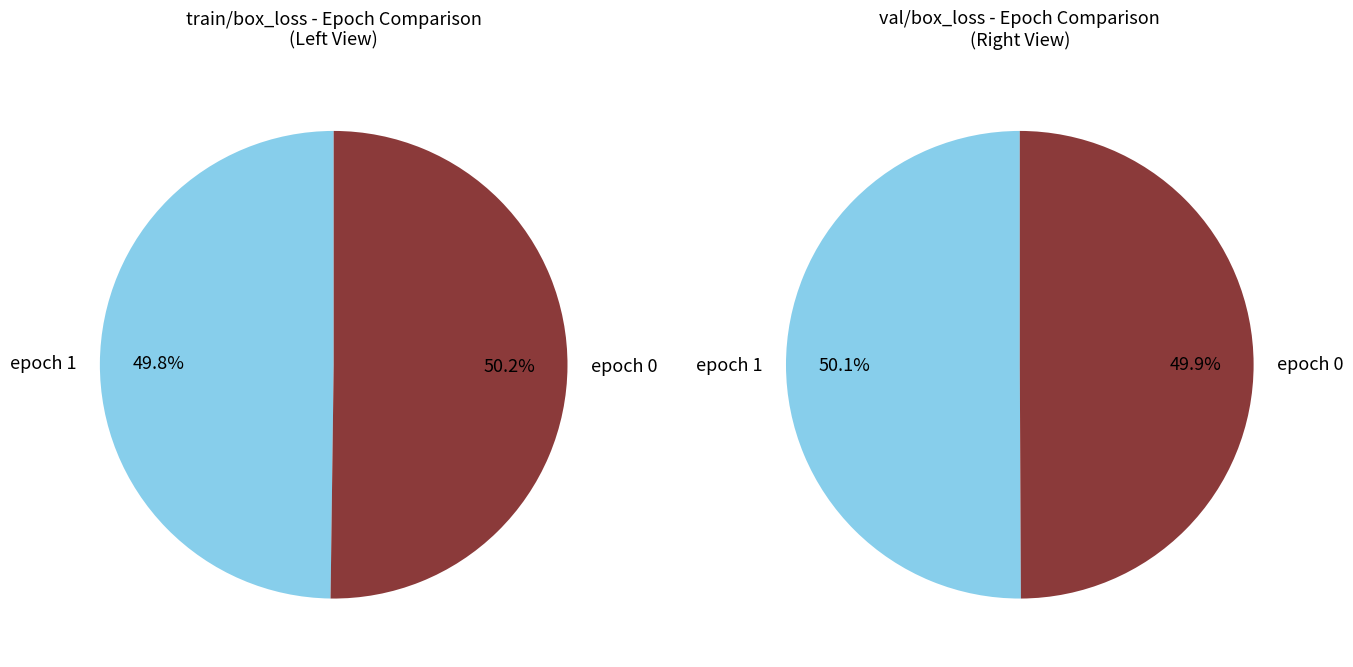

Which slice represents more than half of the pie?

epoch 0